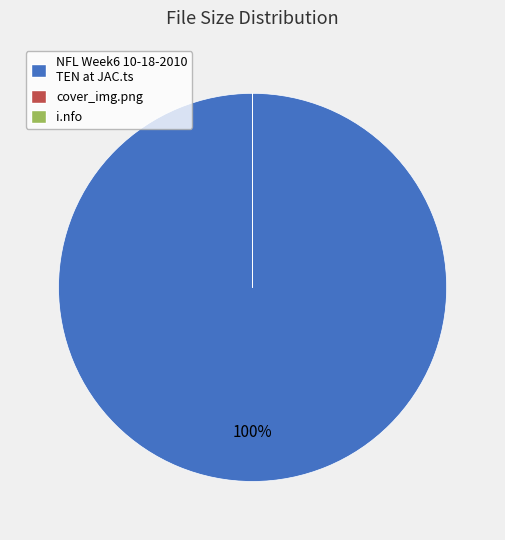

Which category accounts for the majority?

NFL Week6 10-18-2010 TEN at JAC.ts